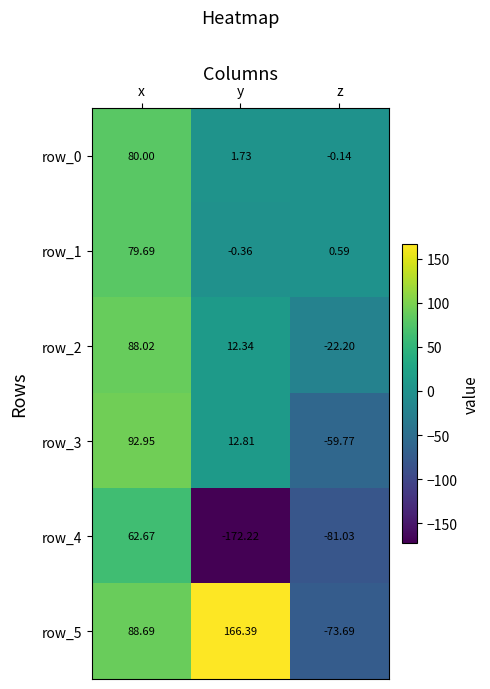

Where is row_1 nearest to the value 39?

z